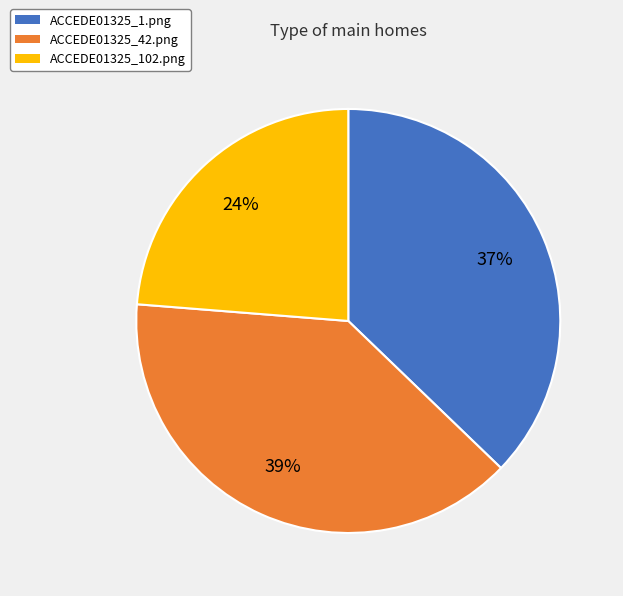

True or false: ACCEDE01325_42.png accounts for 54% of the total.

False